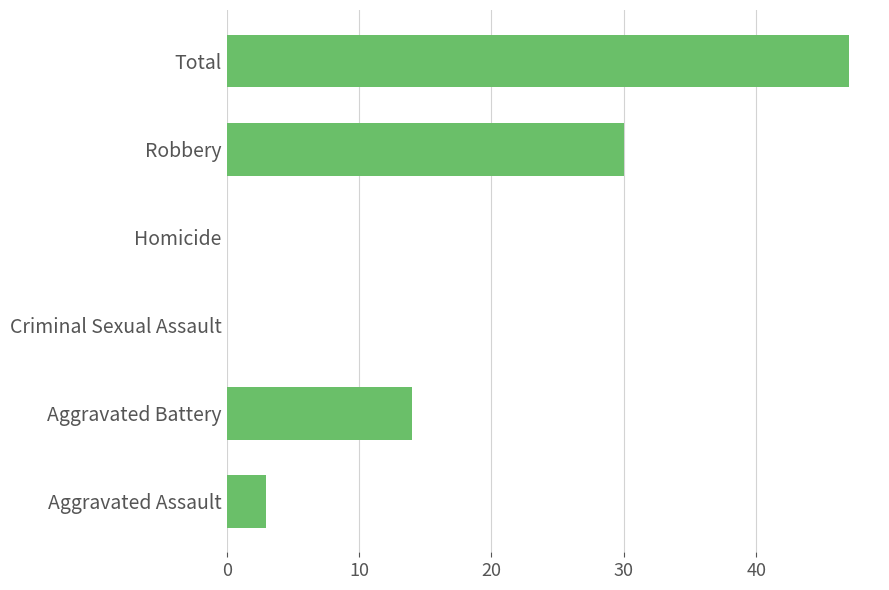

The chart shows a value of 14 at Aggravated Battery. True or false?

True